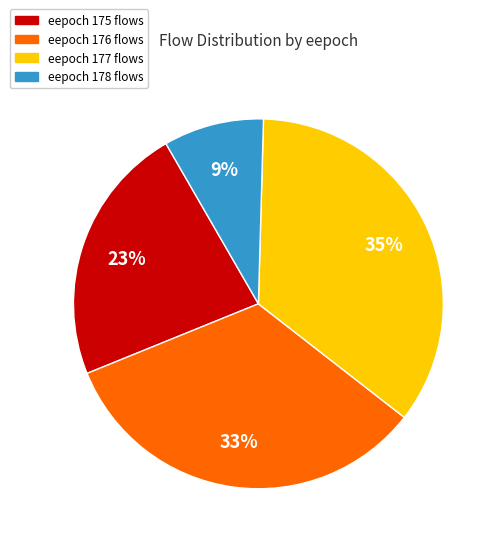

What is the largest slice in the pie chart?

eepoch 177 flows